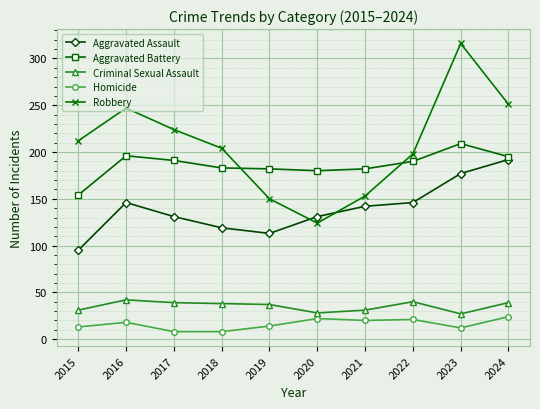

What is the difference between the Aggravated Assault values at 2018 and 2017?

12